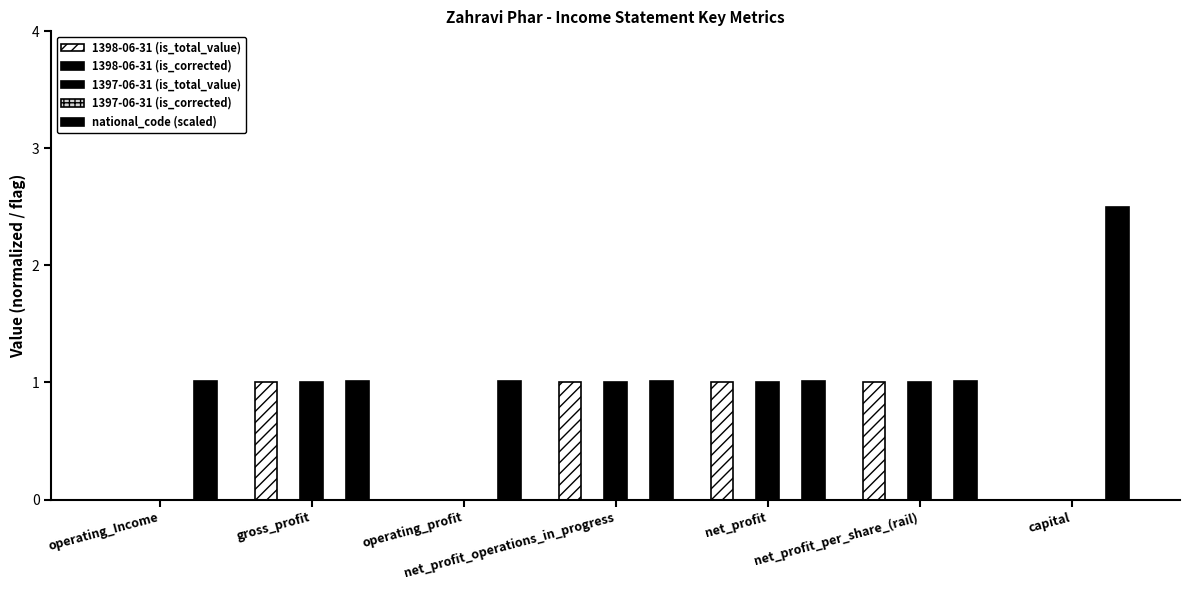

Which category has the highest value in the 1397-06-31 (is_total_value) series?

gross_profit